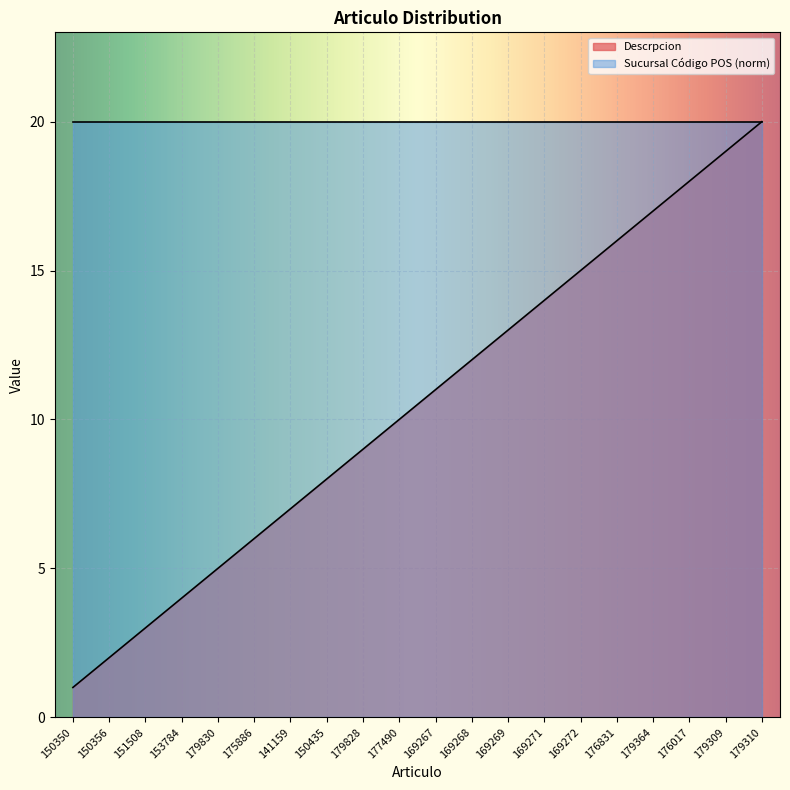

Reading left to right, extract all data points from this chart.

1	2	3	4	5	6	7	8	9	10	11	12	13	14	15	16	17	18	19	20